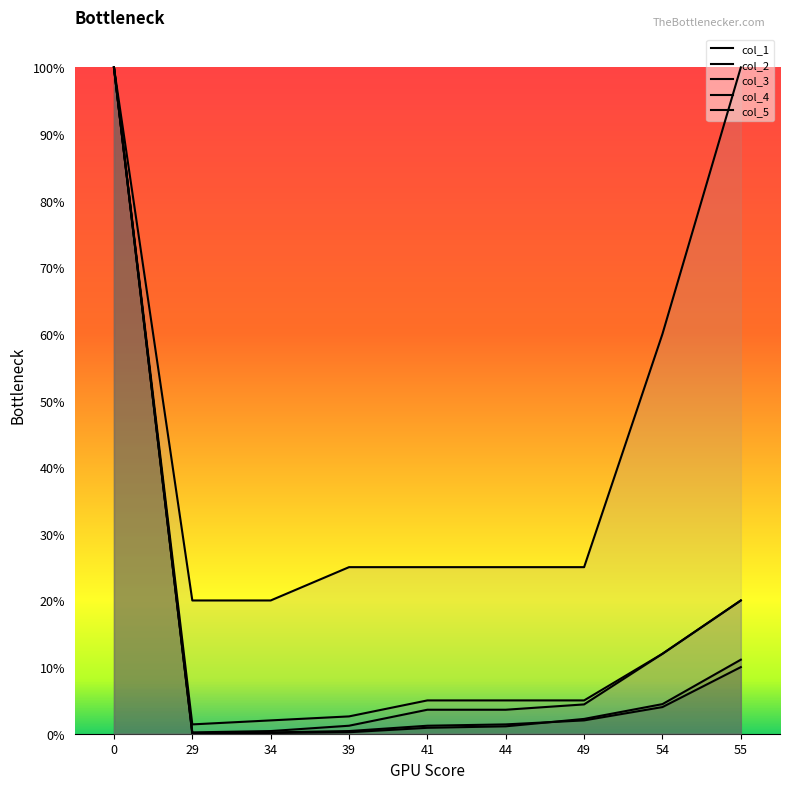

True or false: col_5 and col_2 cross at least once.

False